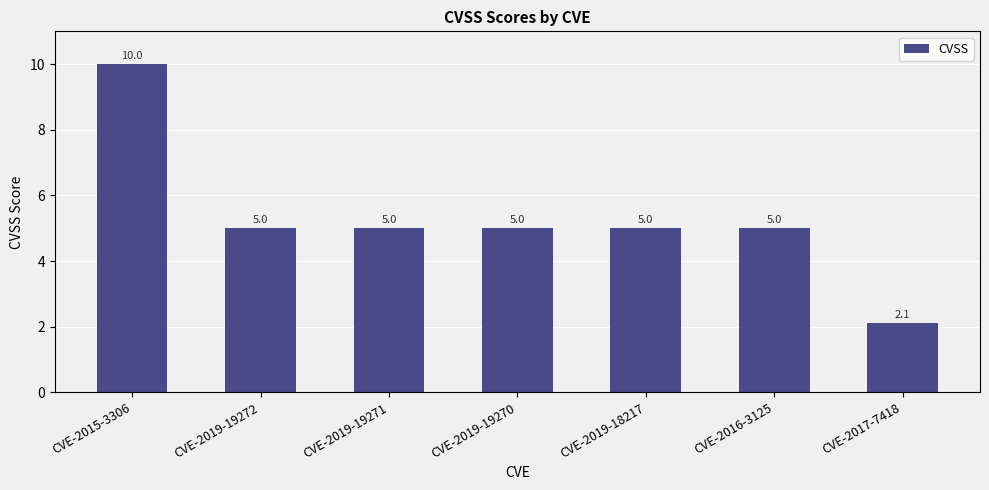

What is the difference between the maximum and minimum values?

7.9